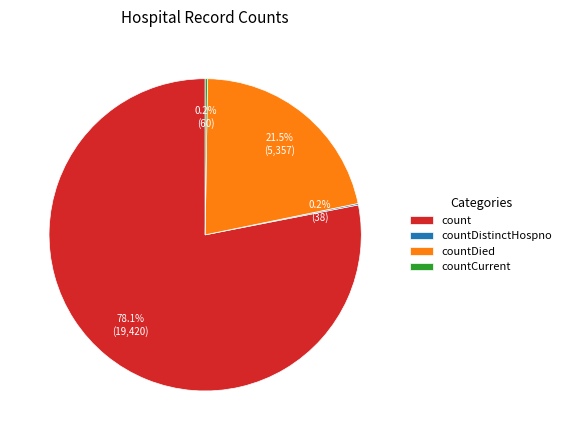

Which slice is the largest?

count